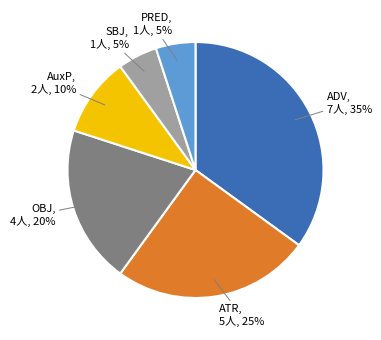

To the nearest percent, what is the difference between the largest and smallest slice percentages?

30%